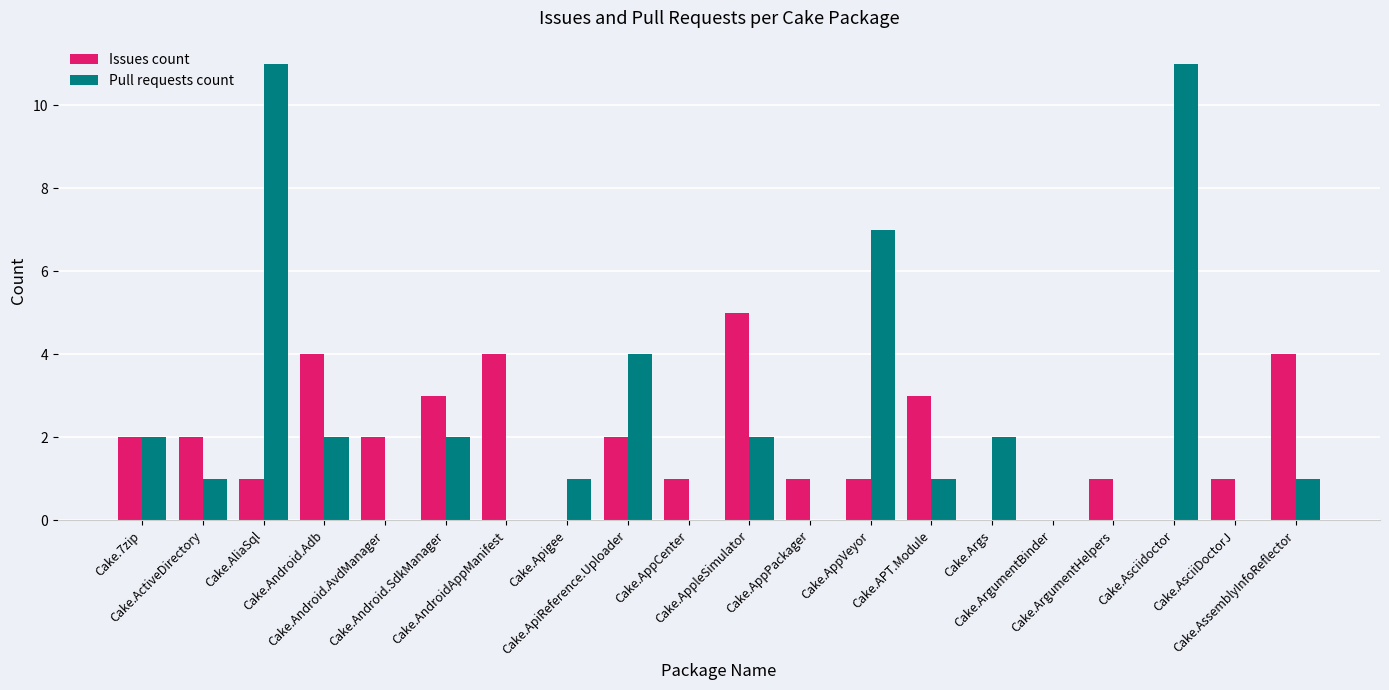

Are the bars horizontal?

No